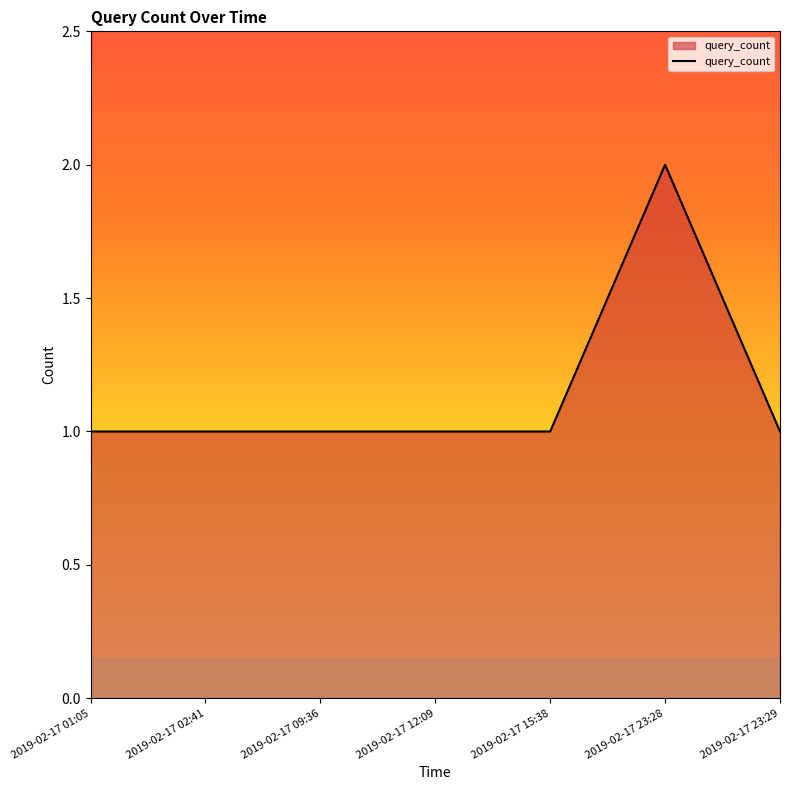

Approximately how many times larger is the value at 2019-02-17 12:09 compared to 2019-02-17 02:41?

1.0